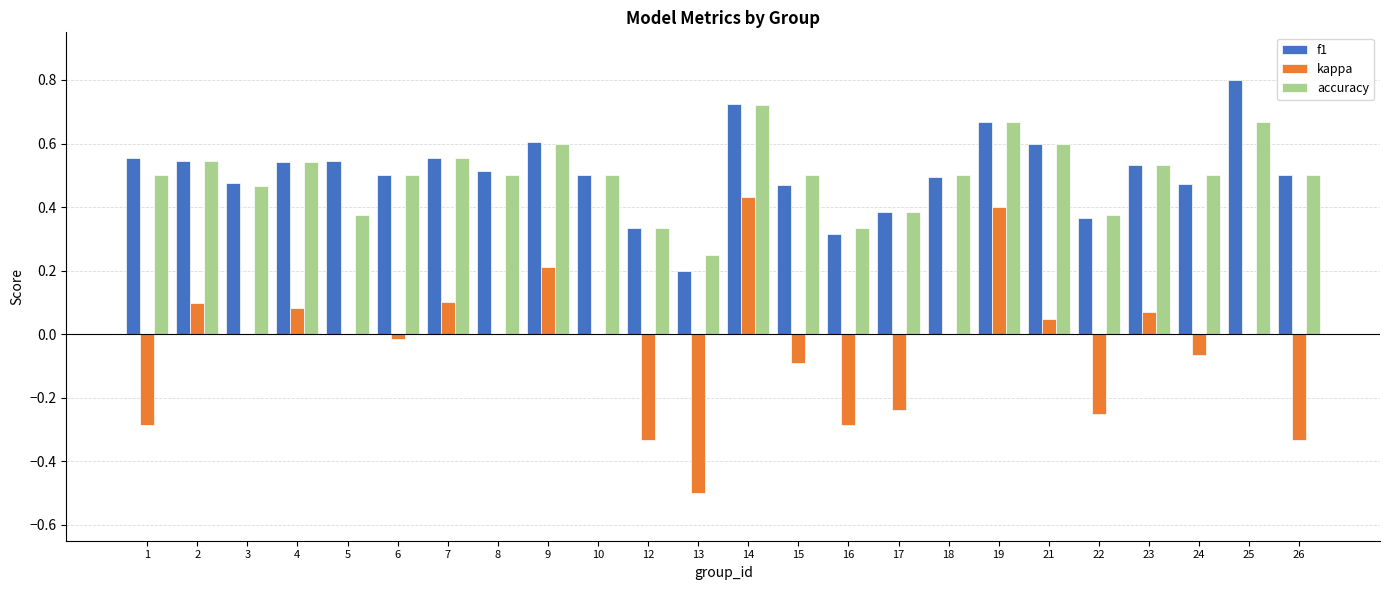

Is the value of accuracy at 1 greater than the value of f1 at 22?

Yes